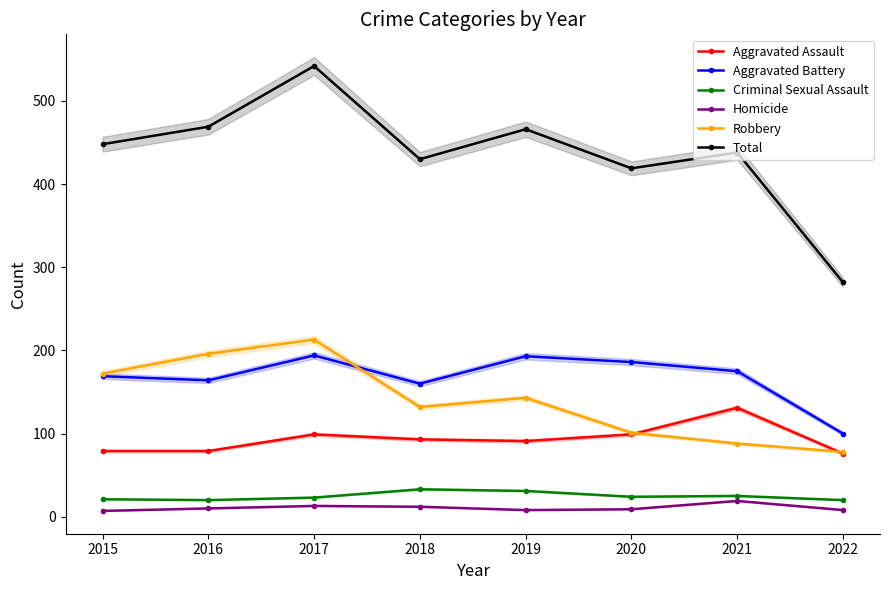

At 2021, list the series in order from smallest to largest.

Homicide, Criminal Sexual Assault, Robbery, Aggravated Assault, Aggravated Battery, Total